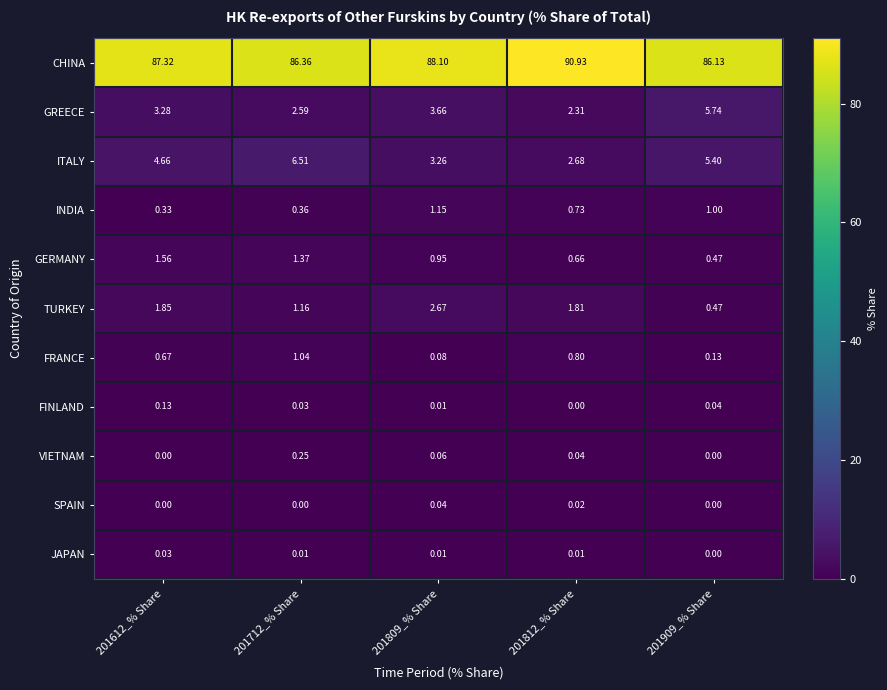

Rank the series by their maximum value, from highest to lowest.

CHINA, ITALY, GREECE, TURKEY, GERMANY, INDIA, FRANCE, VIETNAM, FINLAND, SPAIN, JAPAN